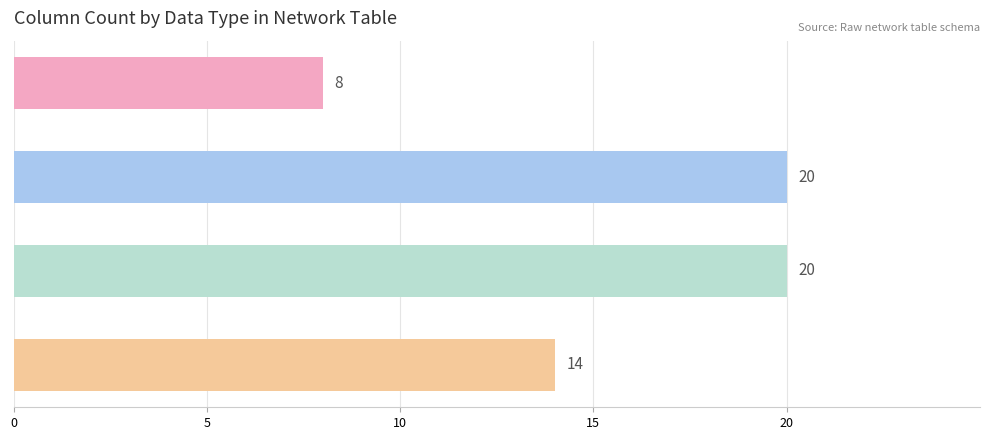

What is the difference between the second highest and second lowest values?

6